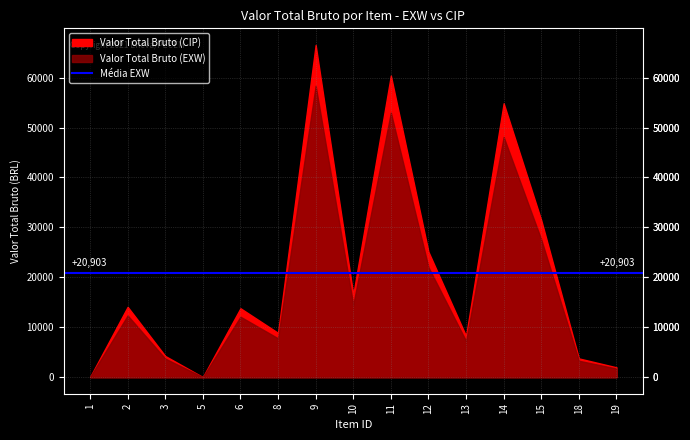

Which label corresponds to the smallest value in the chart?

1